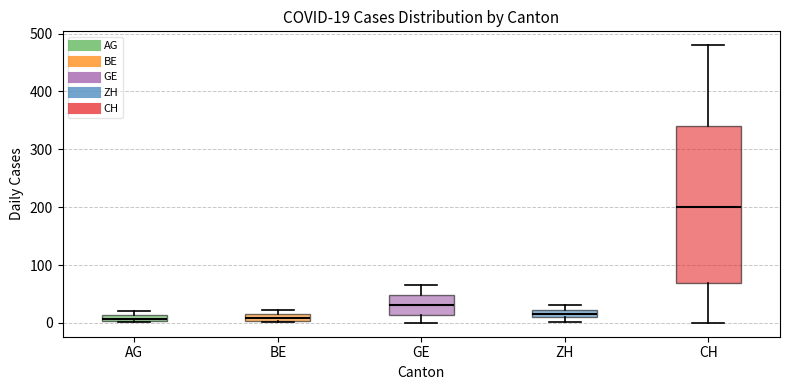

Which box is the tallest, from its lower edge to its upper edge?

CH